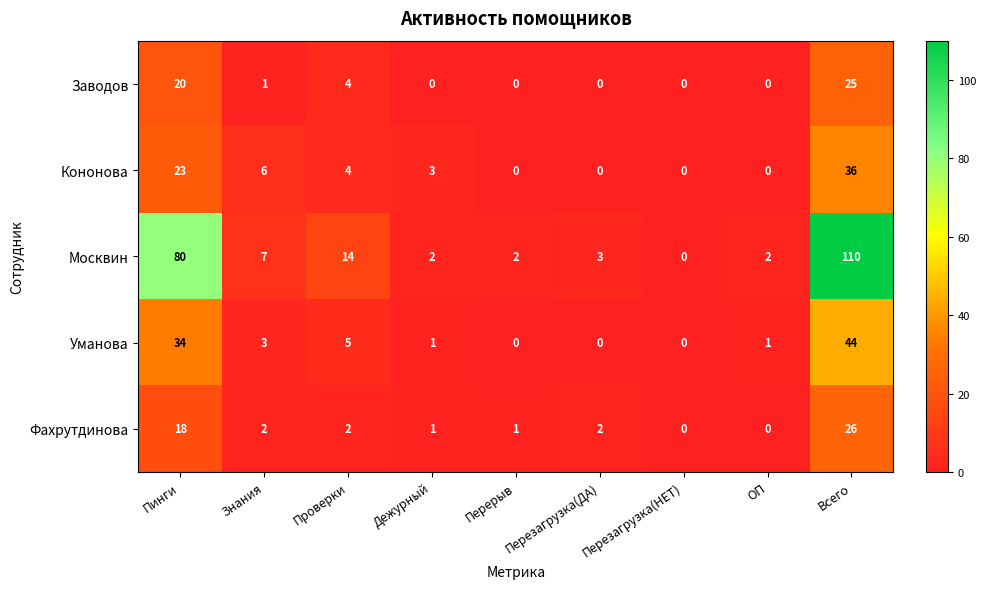

Is it true that Уманова equals 0 at Перезагрузка(ДА)?

True